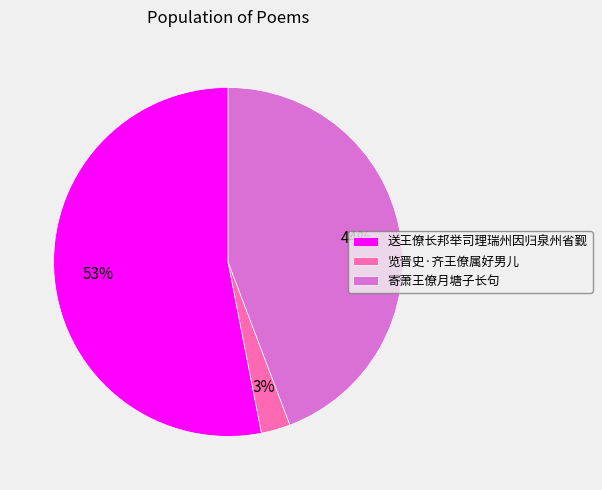

What is the smallest slice in the pie chart?

览晋史·齐王僚属好男儿